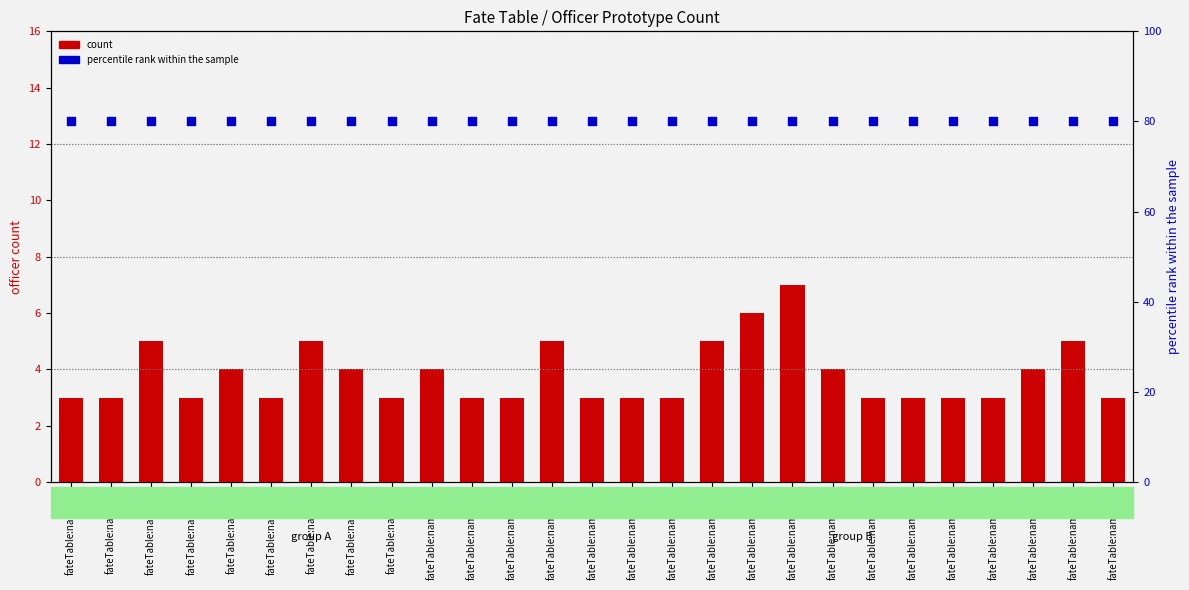

What are all the series names shown in the legend?

count, percentile rank within the sample